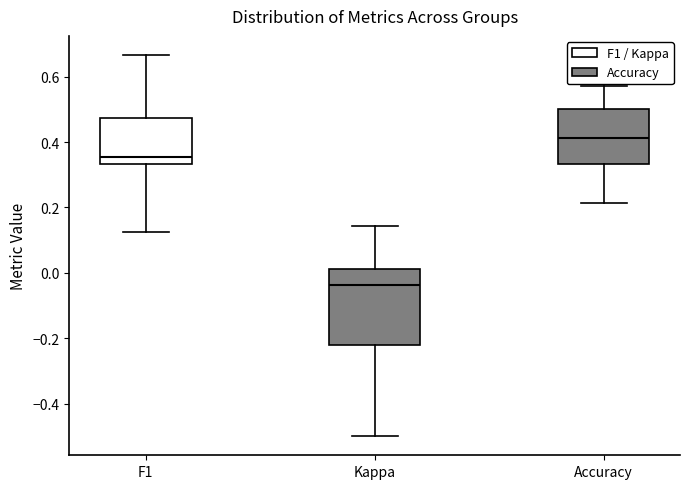

Reading left to right, read every box against the y-axis: the position of its median line, the range the box covers, and the ends of its whiskers. The values are not printed on the chart, so give them approximately, as read against the axis.

F1: median 0.36, box 0.34 to 0.48, whiskers 0.12 to 0.66
Kappa: median -0.04, box -0.22 to 0.02, whiskers -0.50 to 0.14
Accuracy: median 0.42, box 0.34 to 0.50, whiskers 0.22 to 0.58